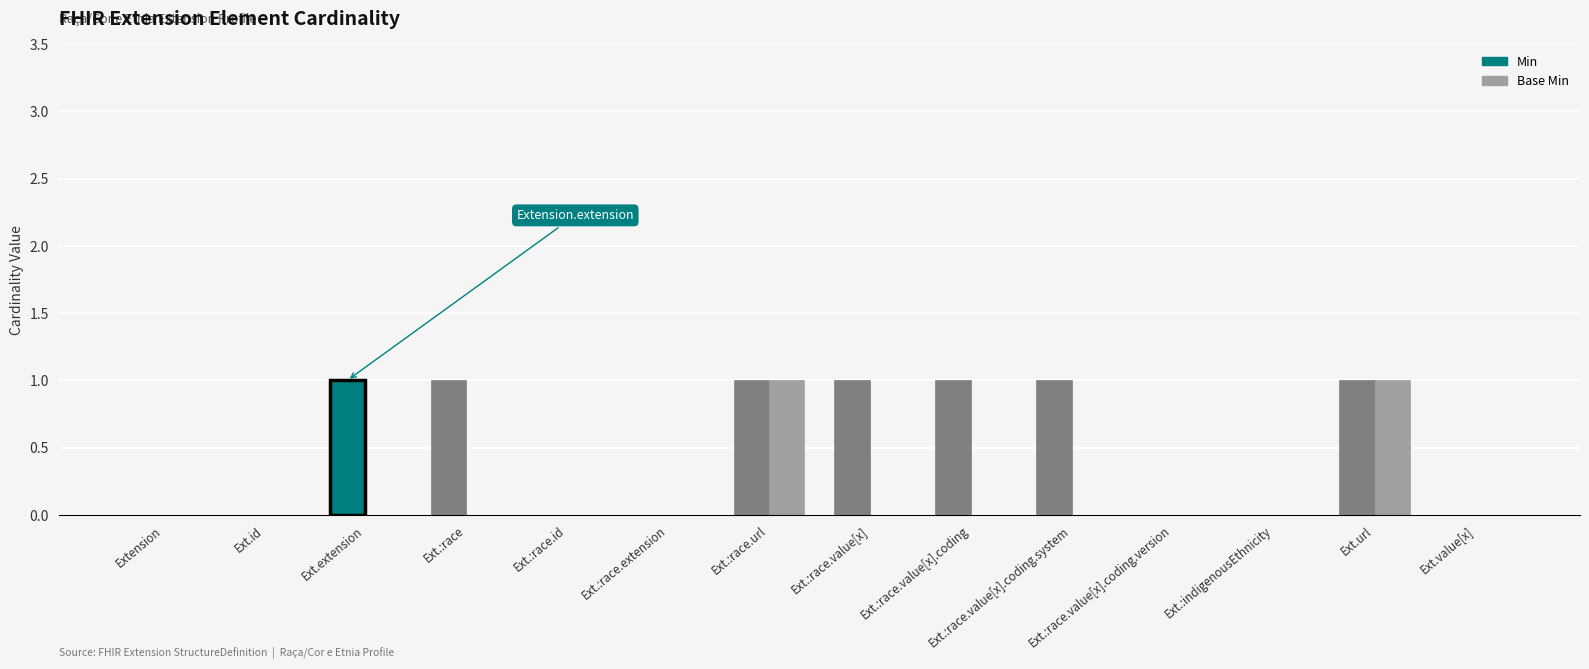

List the series in order of their overall mean, lowest first.

Base Min, Min